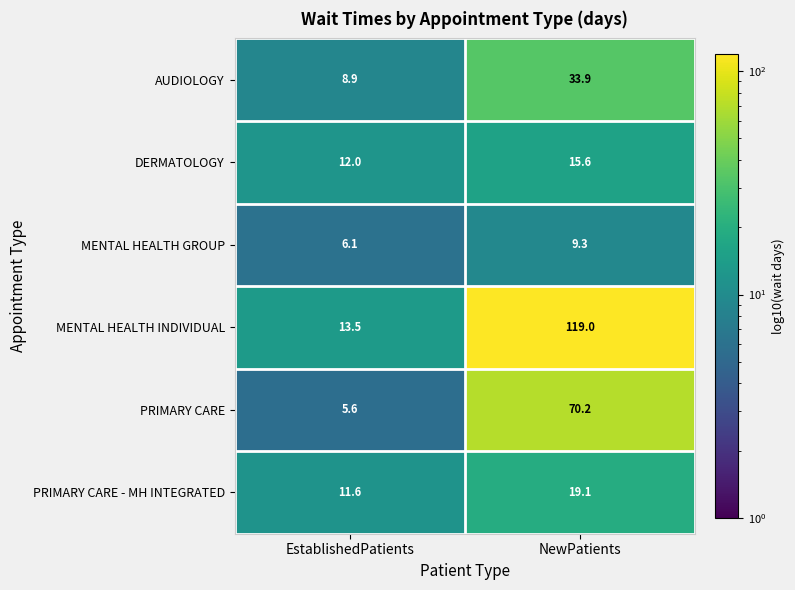

At which label is PRIMARY CARE closest to 37?

EstablishedPatients